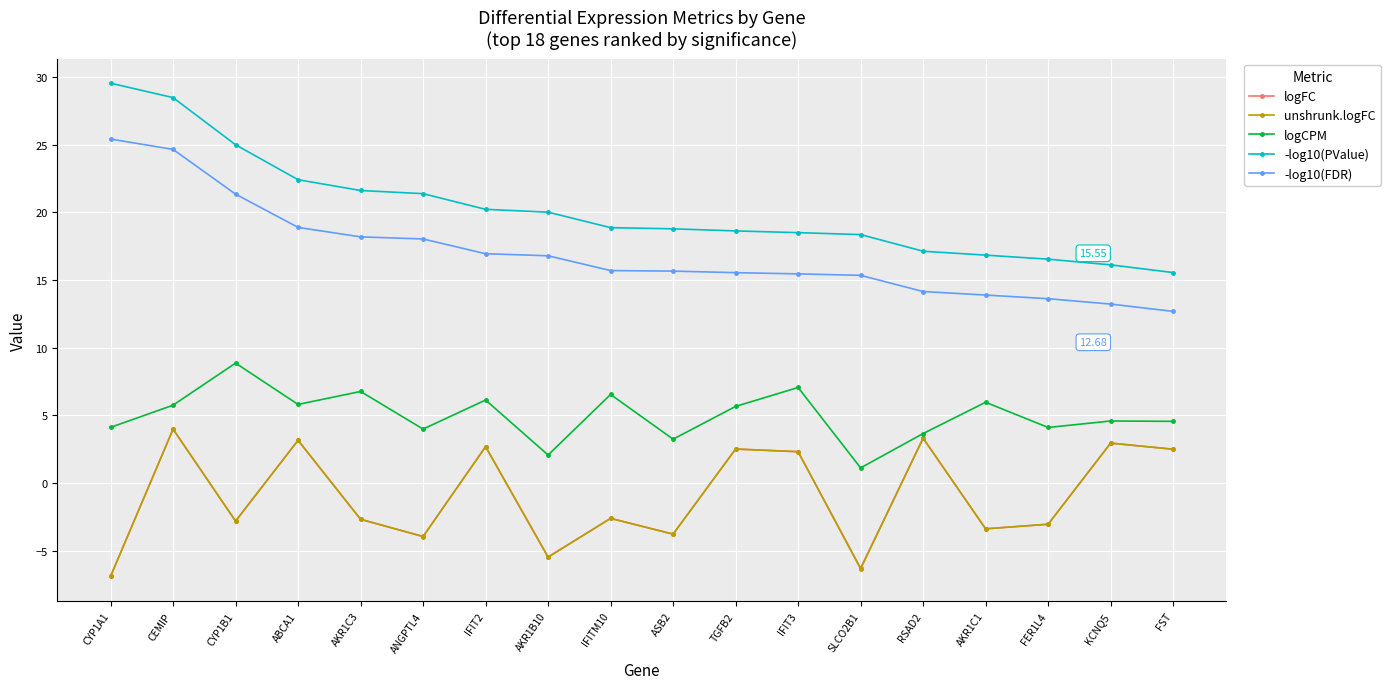

At which label does logCPM first exceed 5?

CEMIP